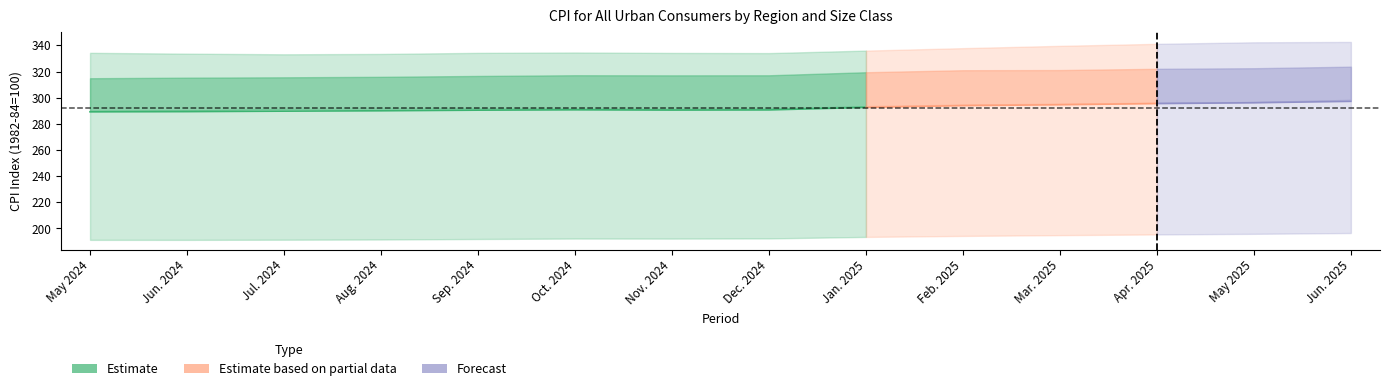

What is the maximum value shown in the chart?

342.6